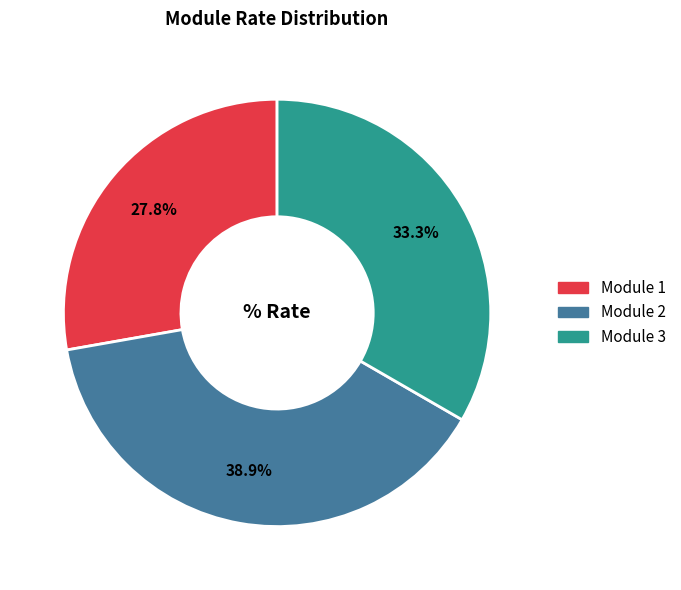

To the nearest percent, what is the difference between the largest and smallest slice percentages?

11%